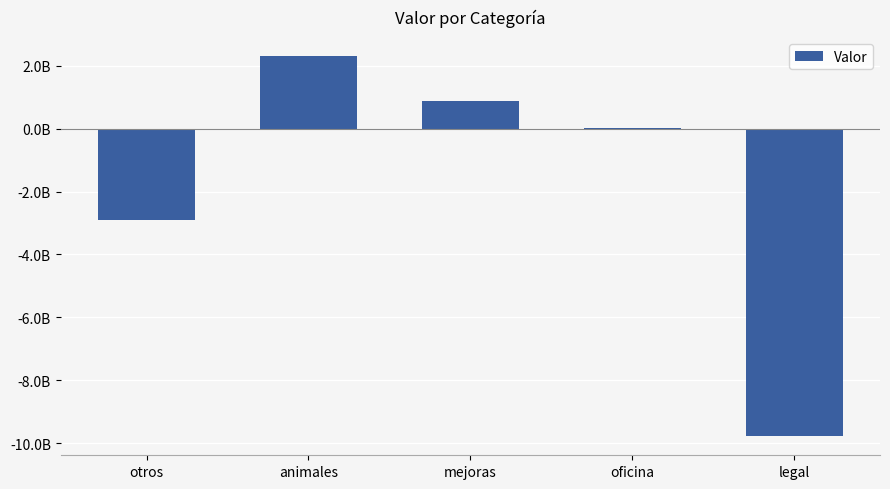

What is the maximum value shown in the chart?

2303444825.0